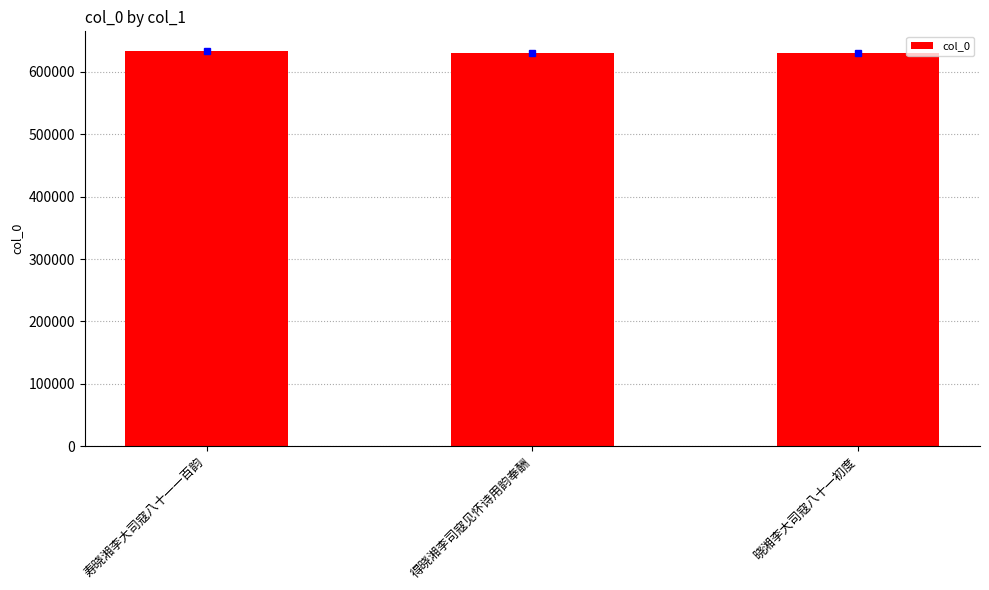

How many bars are there in total?

3